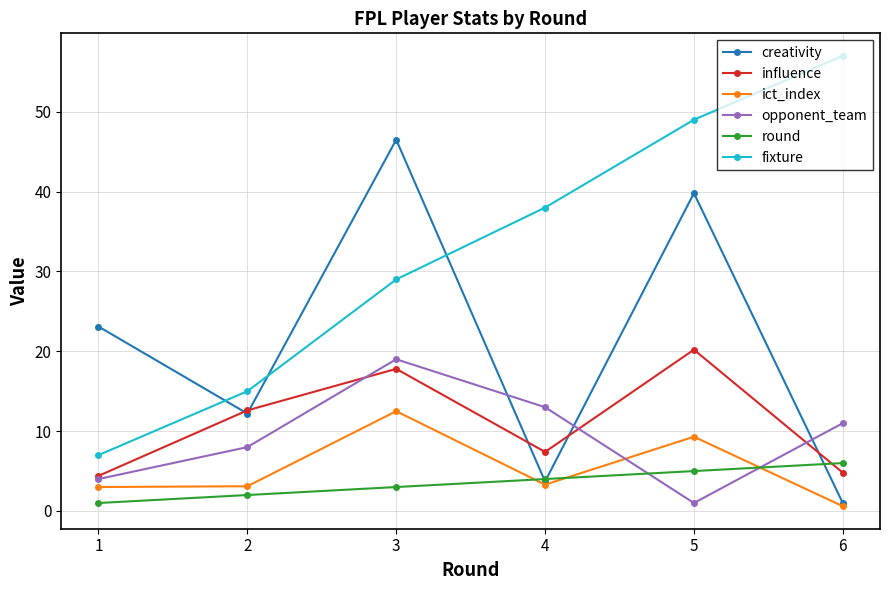

How many opponent_team values are between 4 and 13?

4